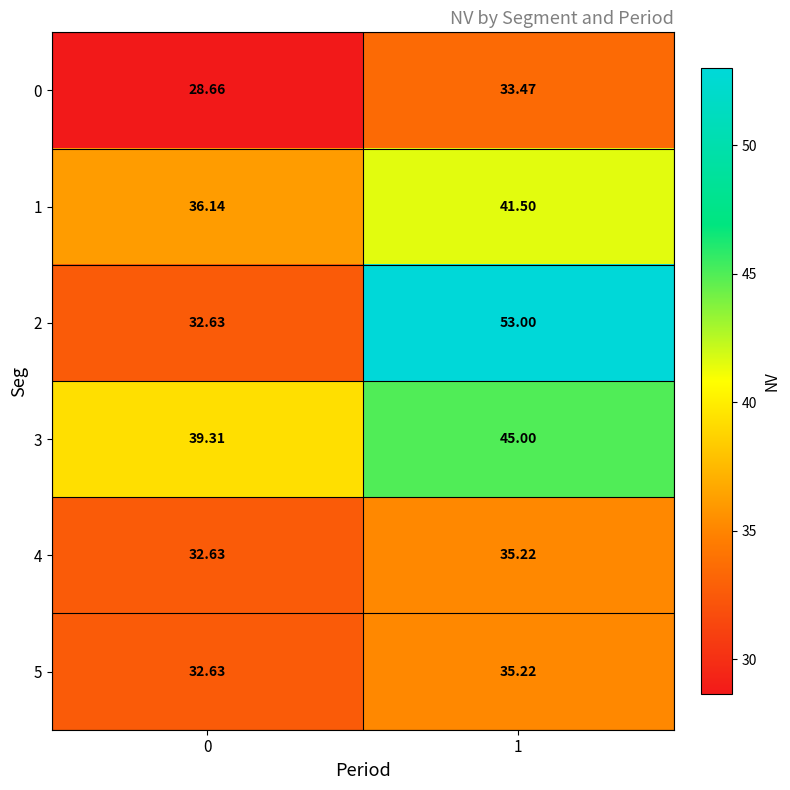

Is the value of 2 at 0 greater than the value of 0 at 0?

Yes